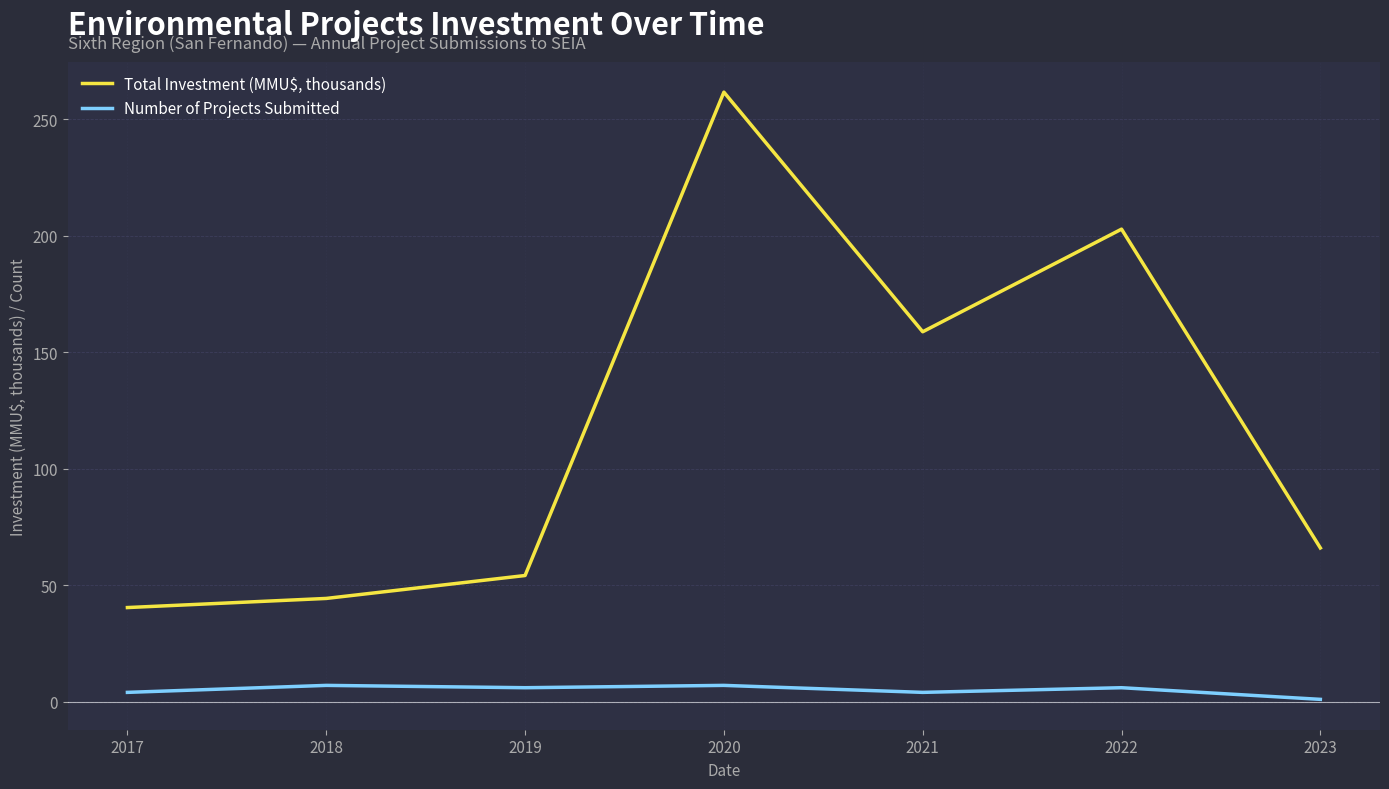

Is this an area chart (filled region under the line)?

No